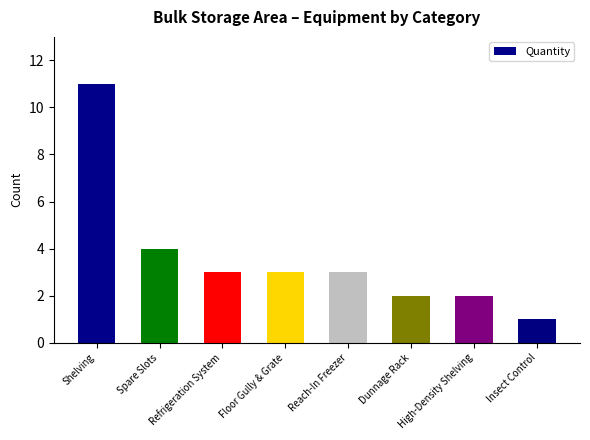

Where is the data nearest to the value 6?

Spare Slots